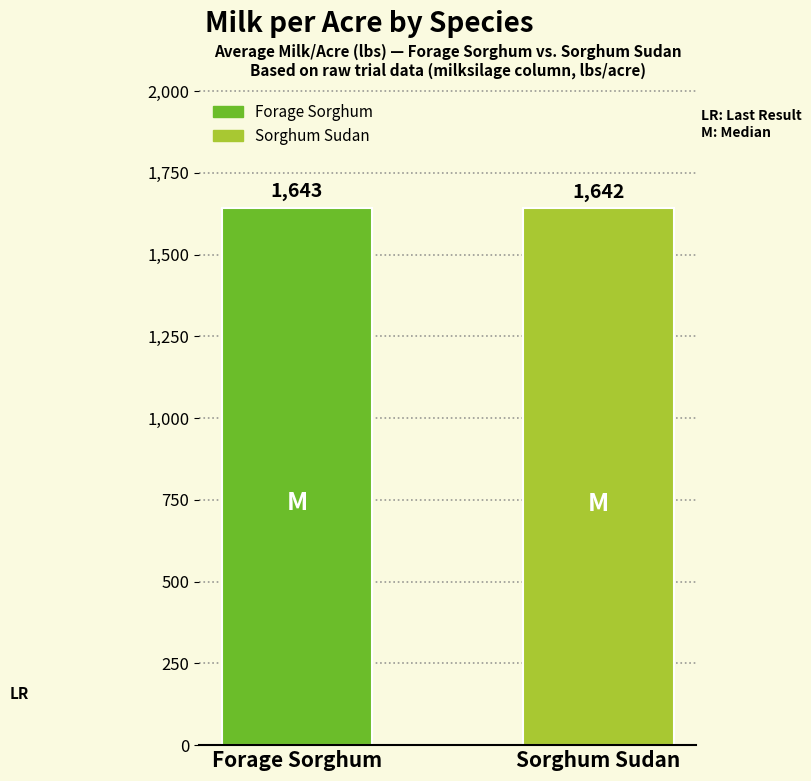

How many distinct data groups are displayed?

1